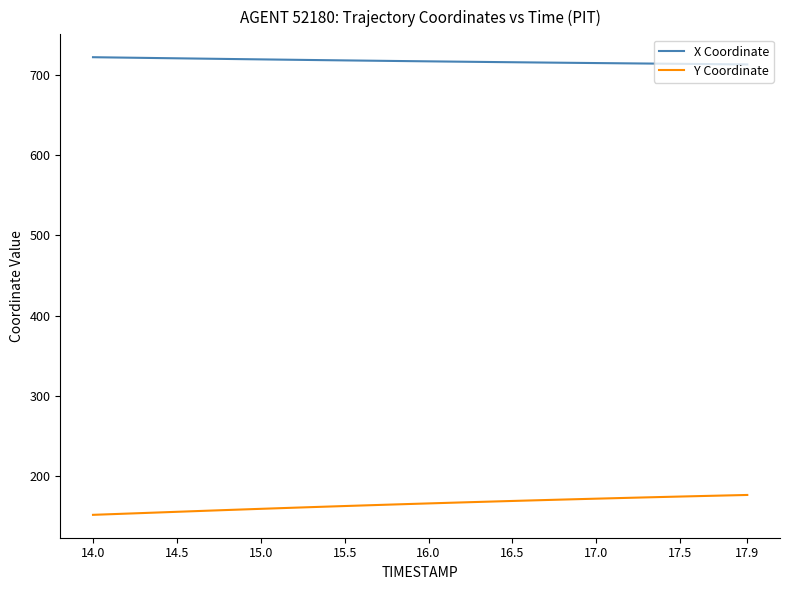

Which series has the largest total across all categories?

X Coordinate